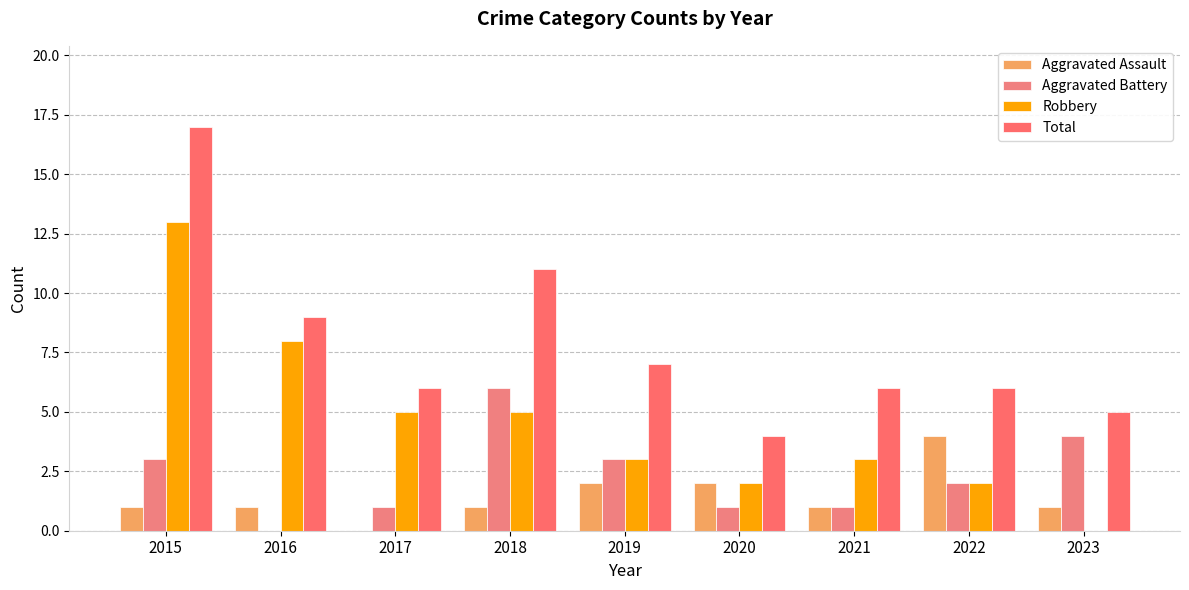

Are the bars grouped side by side (vs. stacked)?

Yes